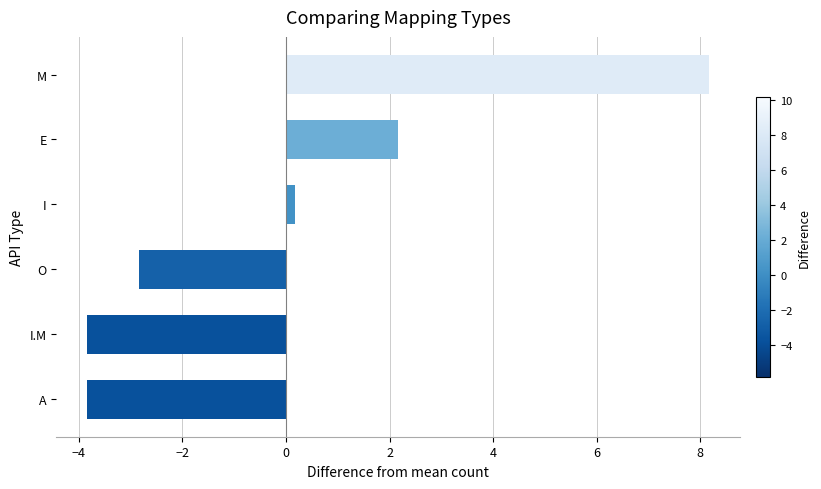

Reading top to bottom, transcribe all the data shown in this chart.

M=8.2	E=2.2	I=0.2	O=-2.8	I.M=-3.8	A=-3.8